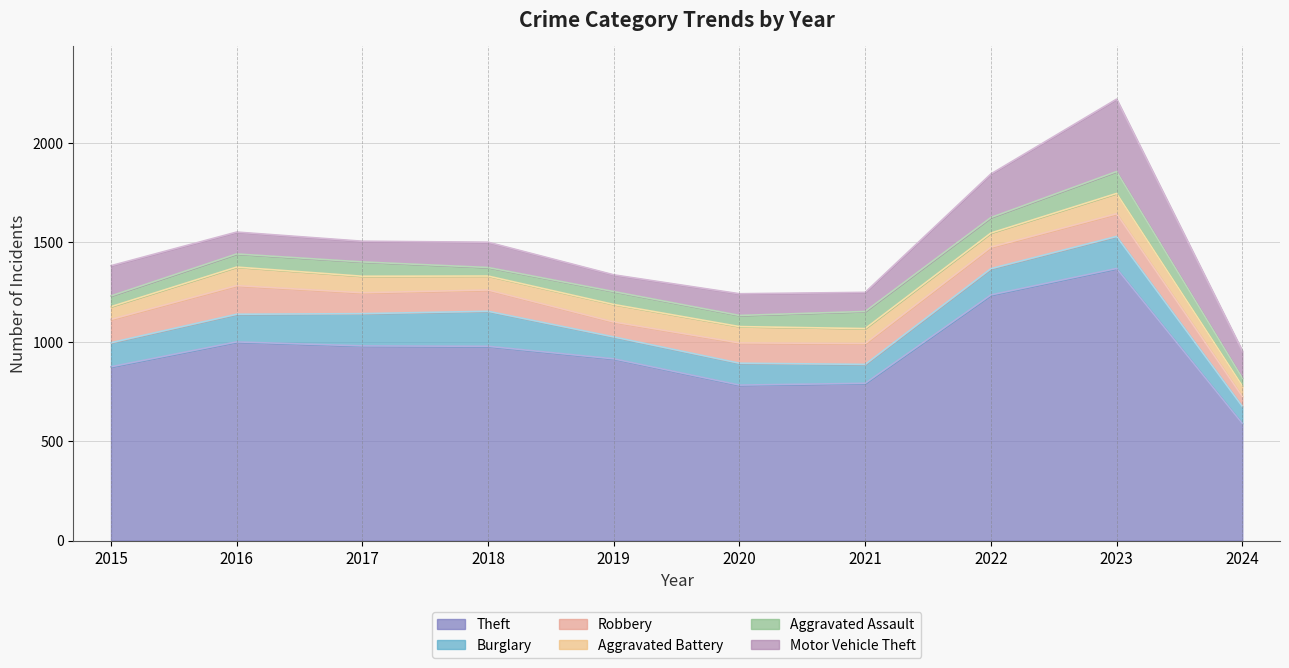

What is the difference between the Burglary values at 2023 and 2018?

15